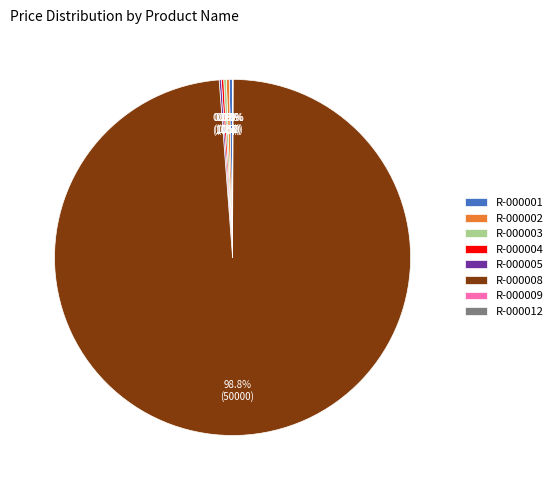

Which category has the biggest portion of the pie?

R-000008